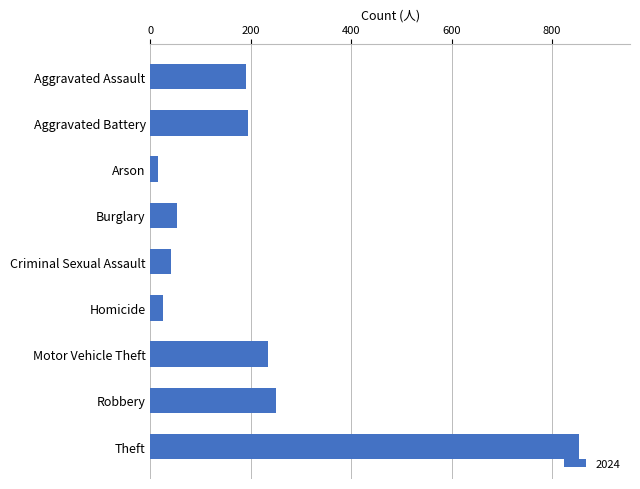

The chart shows a value of 24 at Homicide. True or false?

True